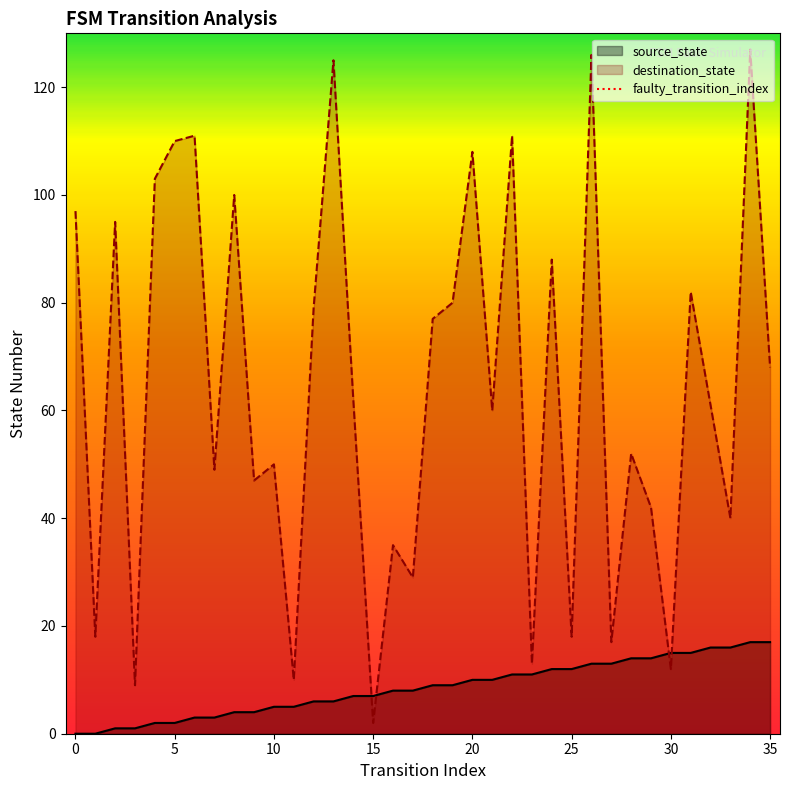

What is the highest value of the source_state series?

17